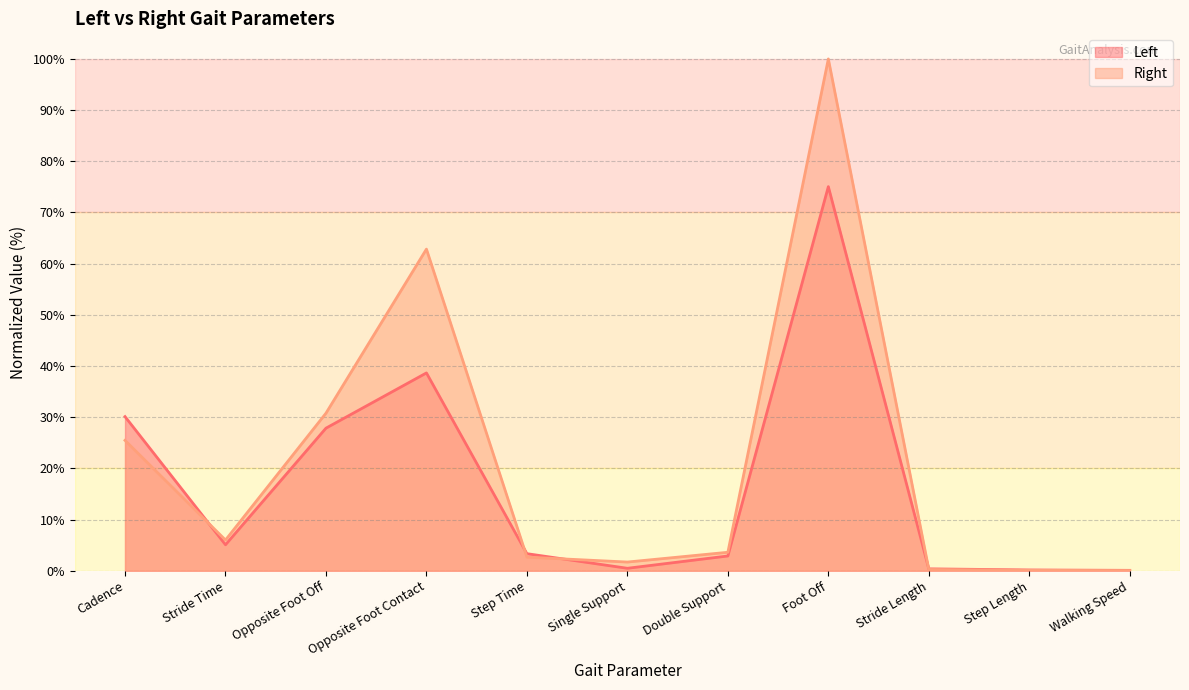

At which category does Left reach its first local valley?

Stride Time